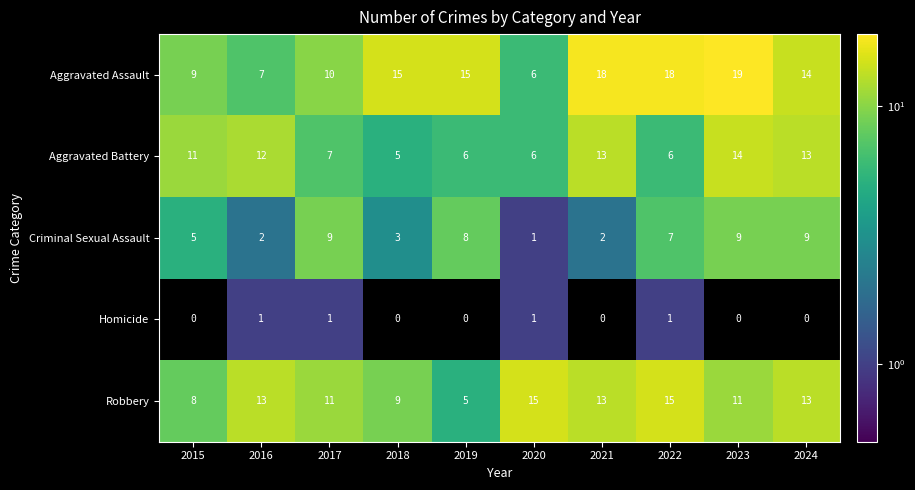

What is the difference between the Robbery values at 2019 and 2023?

6